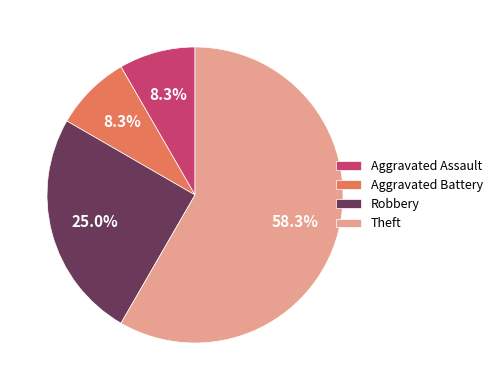

To the nearest percent, what is the difference between the largest and smallest slice percentages?

50%